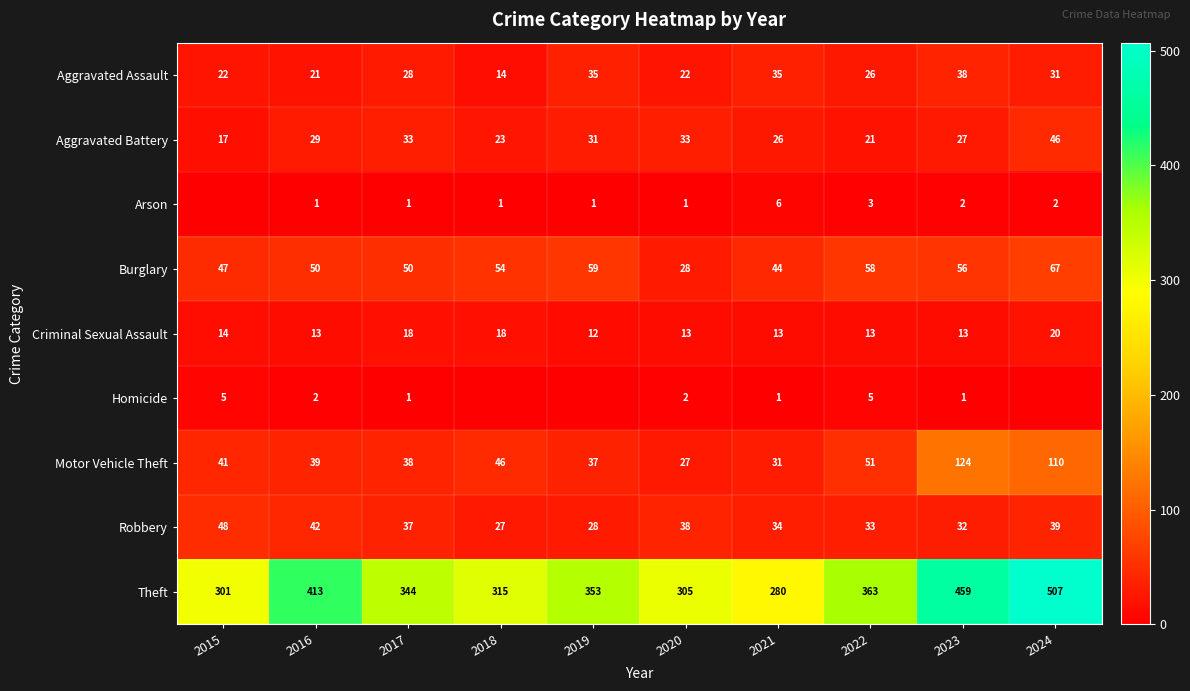

What is the sum of all Burglary values?

513